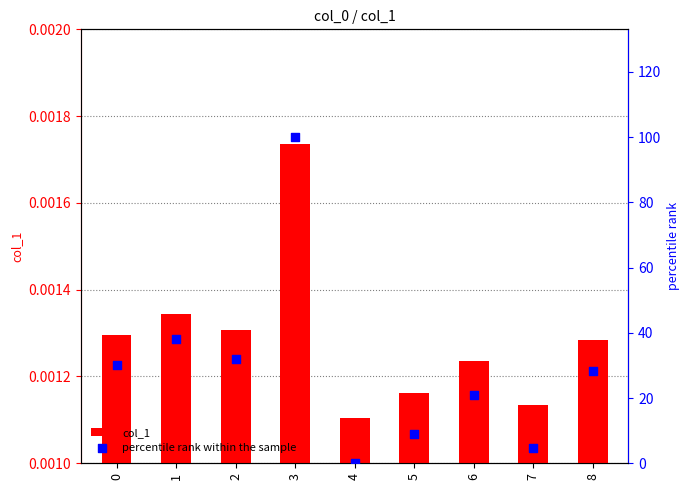

What are all the series names shown in the legend?

col_1, percentile rank within the sample